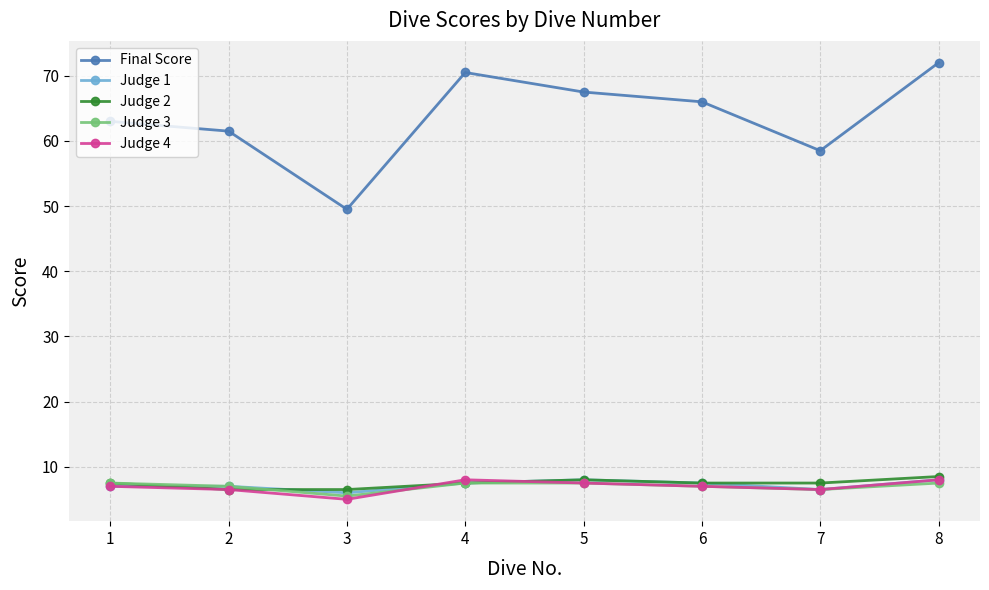

What value does the Judge 2 series have at 8?

8.5